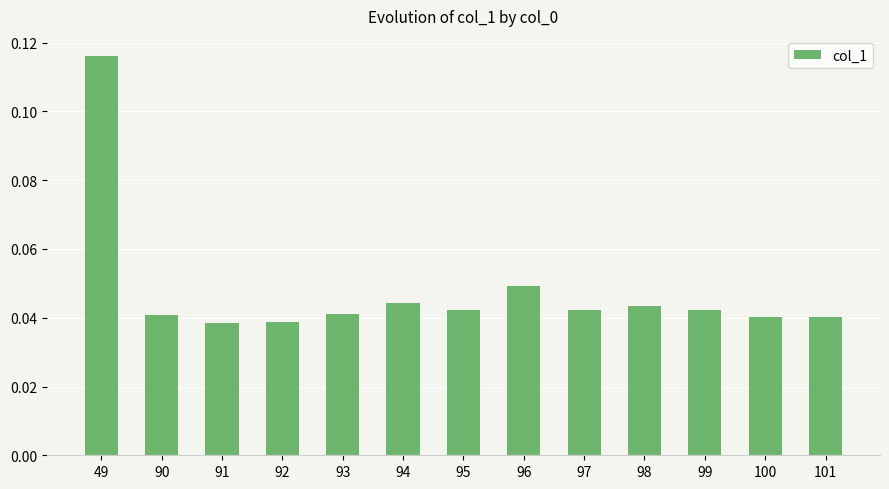

The value at 93 is 0.1. True or false?

False